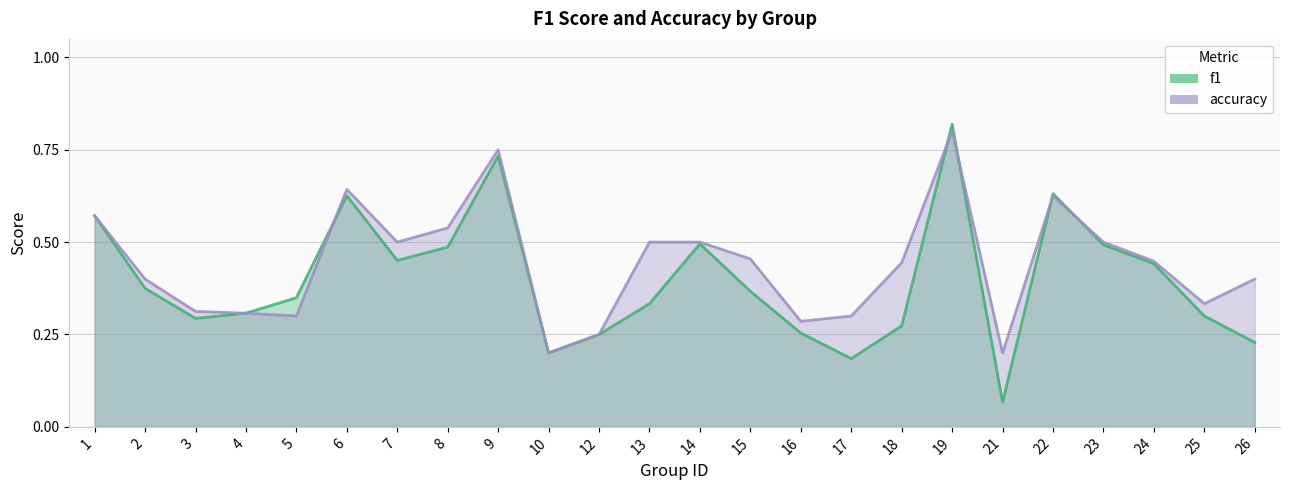

Where do f1 and accuracy first cross each other?

5 and 6